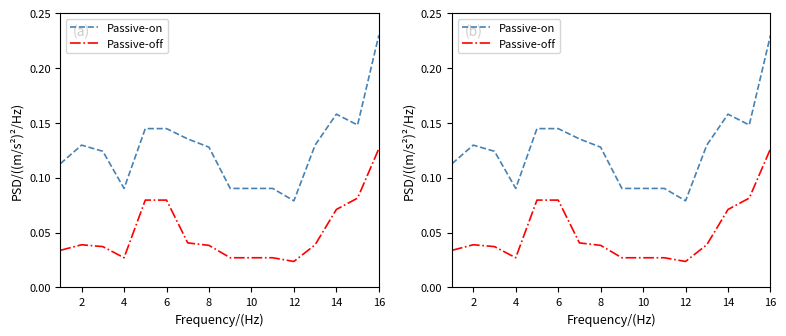

True or false: Passive-off and Passive-on intersect in this chart.

False